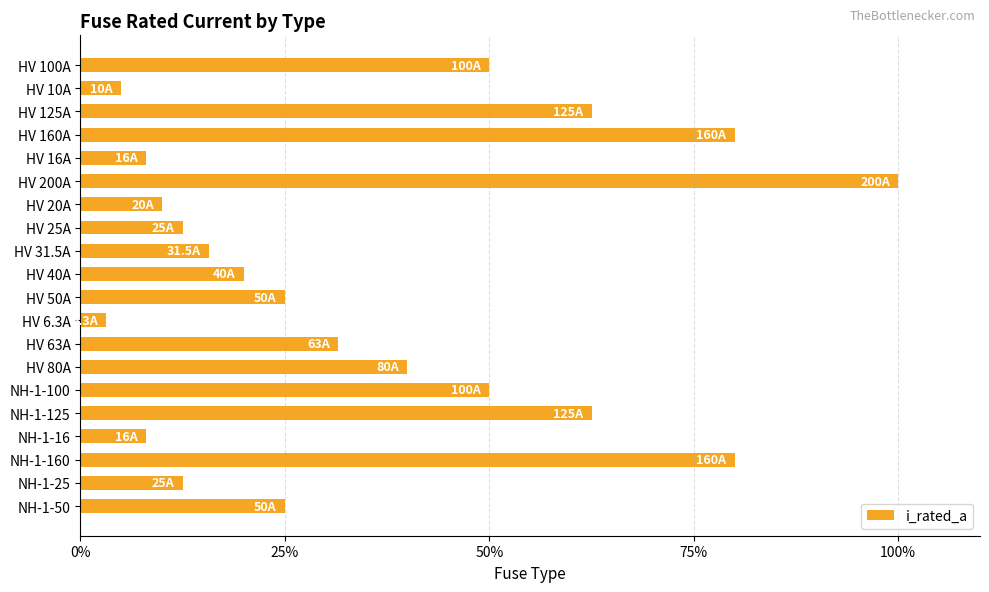

The chart shows a value of 8.0 at NH-1-16. True or false?

True